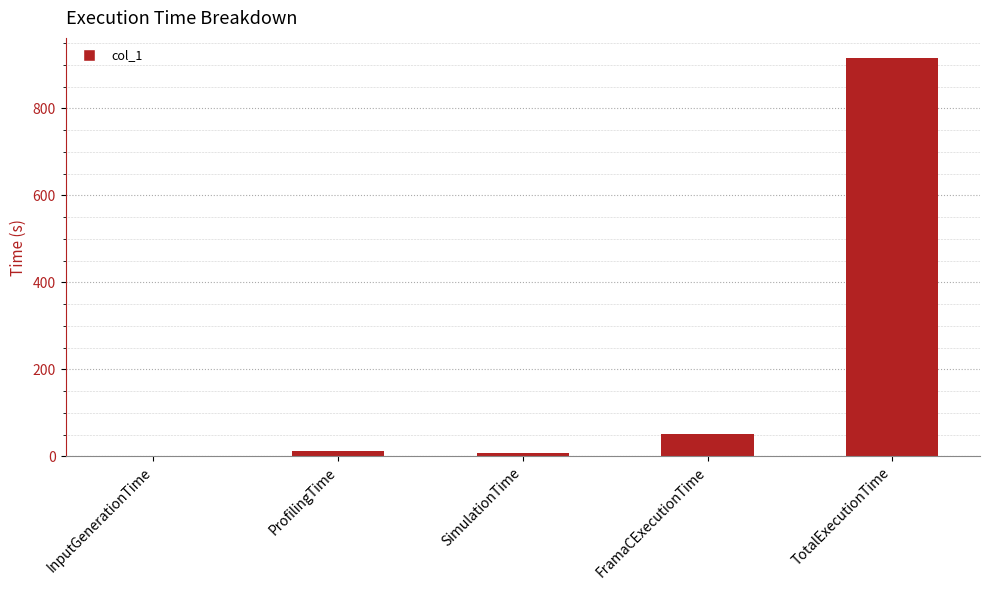

Reading right to left, list all the values displayed in this chart.

916.2	50.5	7.3	12.0	0.1